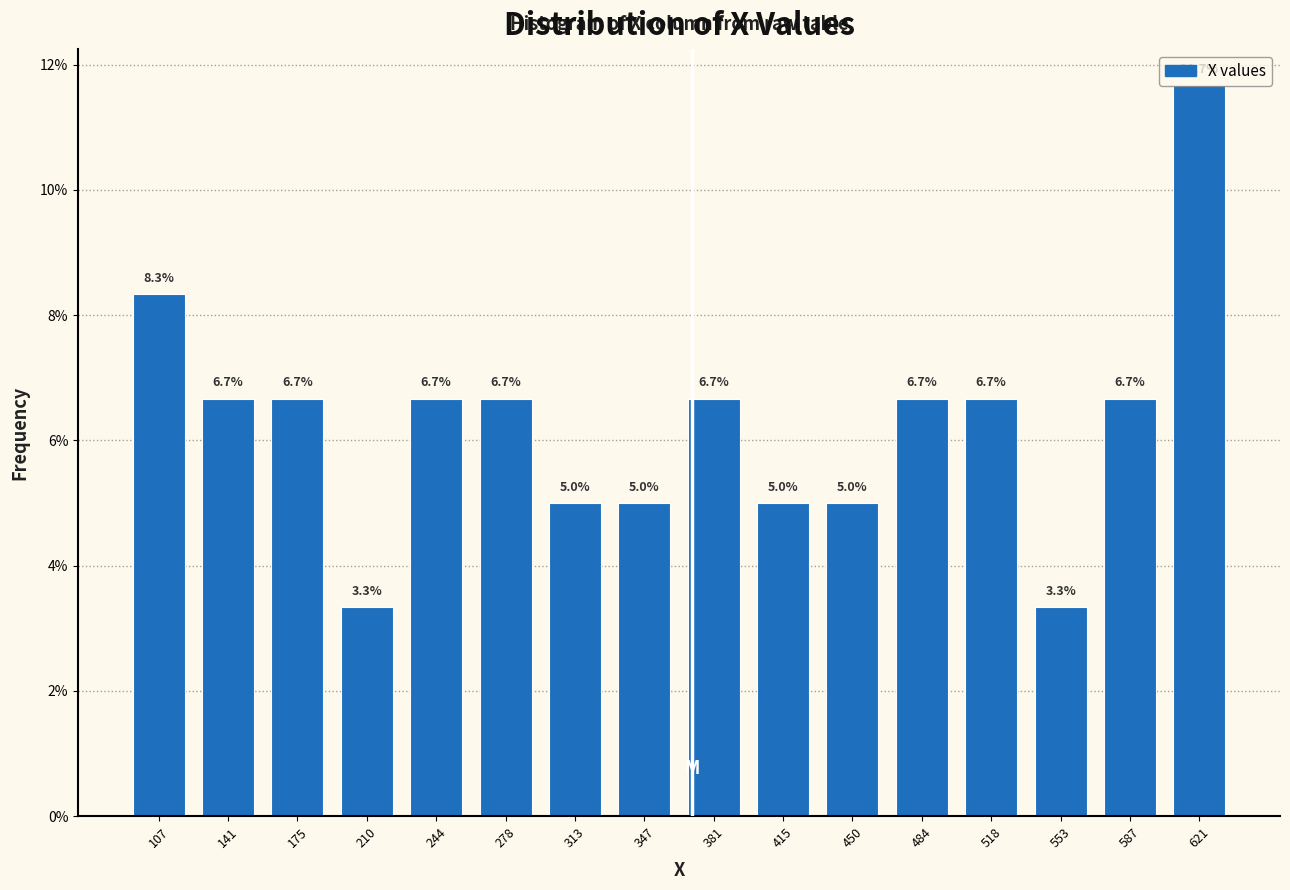

Reading left to right, transcribe this chart: for each bar, give the range it covers on the x-axis and its height. The bar edges are not printed on the chart, so give them approximately, as read against the axis.

90 to 125: 8.3
125 to 160: 6.7
160 to 195: 6.7
195 to 225: 3.3
225 to 260: 6.7
260 to 295: 6.7
295 to 330: 5.0
330 to 365: 5.0
365 to 400: 6.7
400 to 435: 5.0
435 to 465: 5.0
465 to 500: 6.7
500 to 535: 6.7
535 to 570: 3.3
570 to 605: 6.7
605 to 640: 11.7